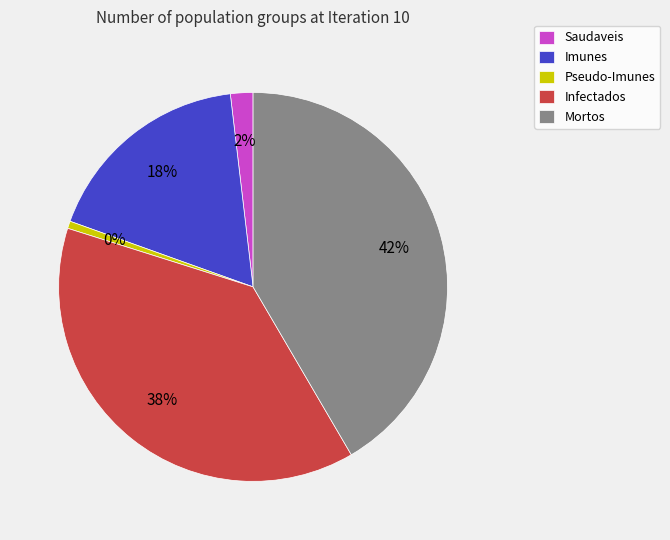

What percentage do Pseudo-Imunes and Imunes together represent?

18.3%